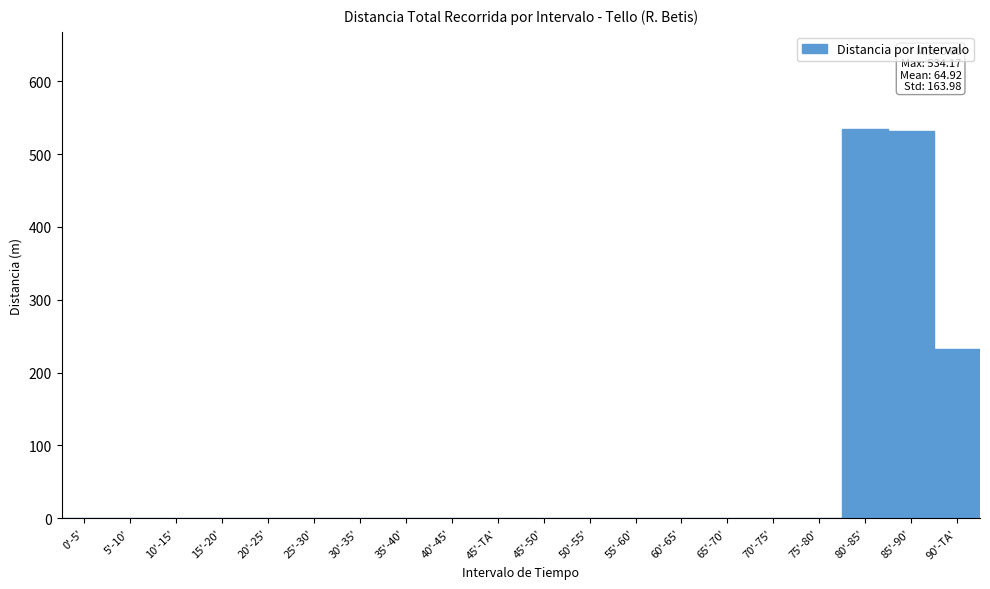

What is the greatest value displayed?

534.2